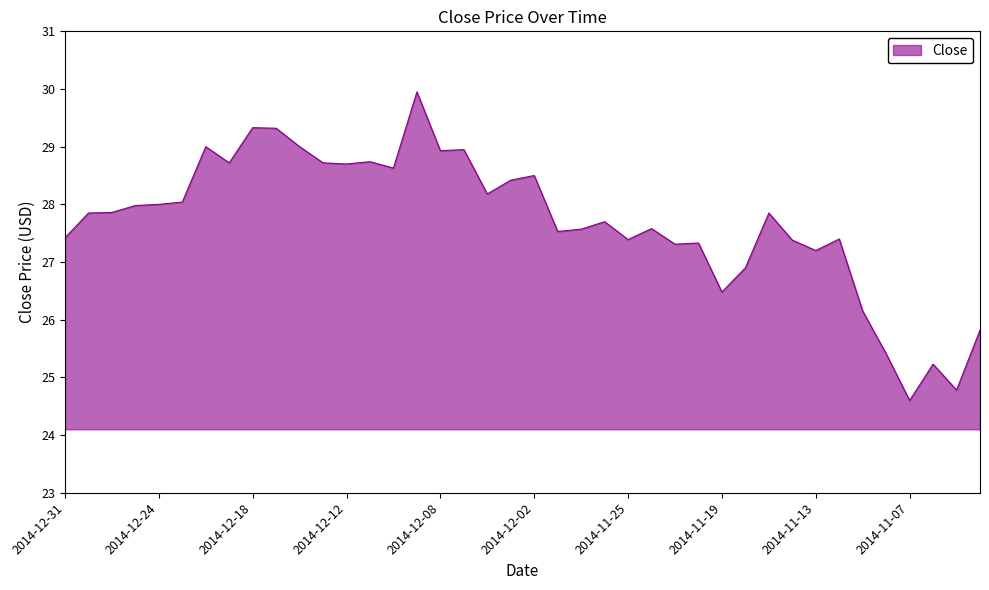

Rank the categories by value from lowest to highest.

2014-11-07, 2014-11-05, 2014-11-06, 2014-11-10, 2014-11-04, 2014-11-11, 2014-11-19, 2014-11-18, 2014-11-13, 2014-11-21, 2014-11-20, 2014-11-14, 2014-11-25, 2014-11-12, 2014-12-31, 2014-12-01, 2014-11-28, 2014-11-24, 2014-11-26, 2014-12-30, 2014-11-17, 2014-12-29, 2014-12-26, 2014-12-24, 2014-12-23, 2014-12-04, 2014-12-03, 2014-12-02, 2014-12-10, 2014-12-12, 2014-12-19, 2014-12-15, 2014-12-11, 2014-12-08, 2014-12-05, 2014-12-22, 2014-12-16, 2014-12-17, 2014-12-18, 2014-12-09